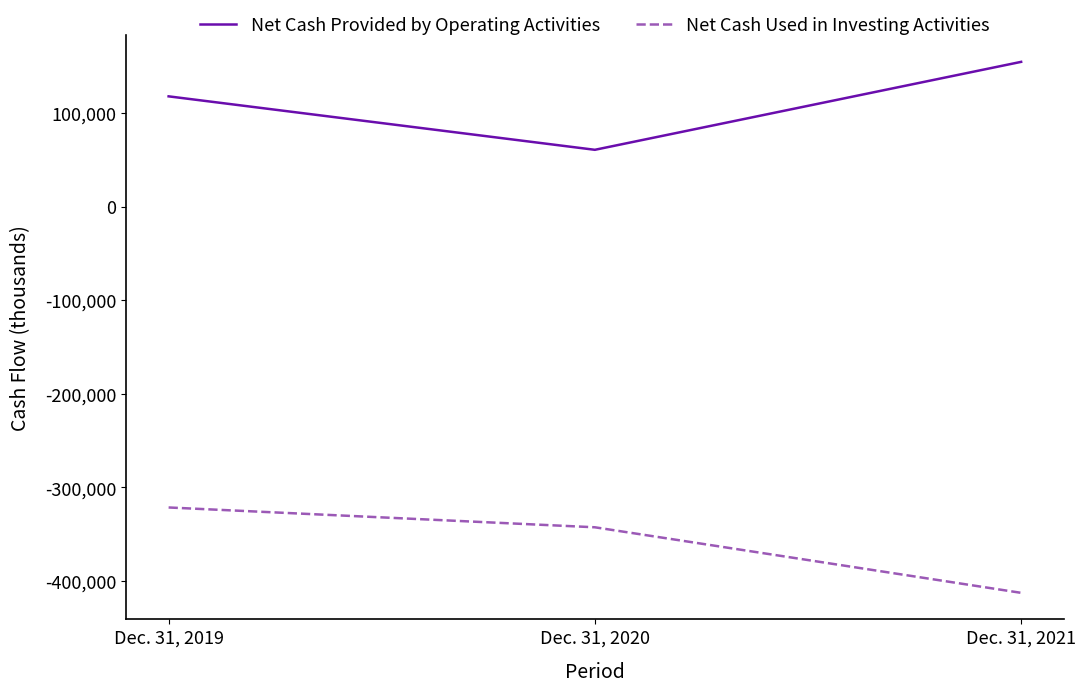

What are all the series names shown in the legend?

Net Cash Provided by Operating Activities, Net Cash Used in Investing Activities